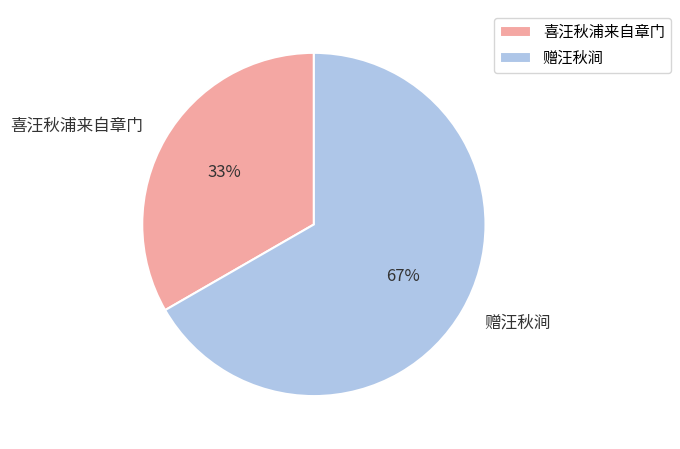

To the nearest percent, what is the average slice percentage?

50%